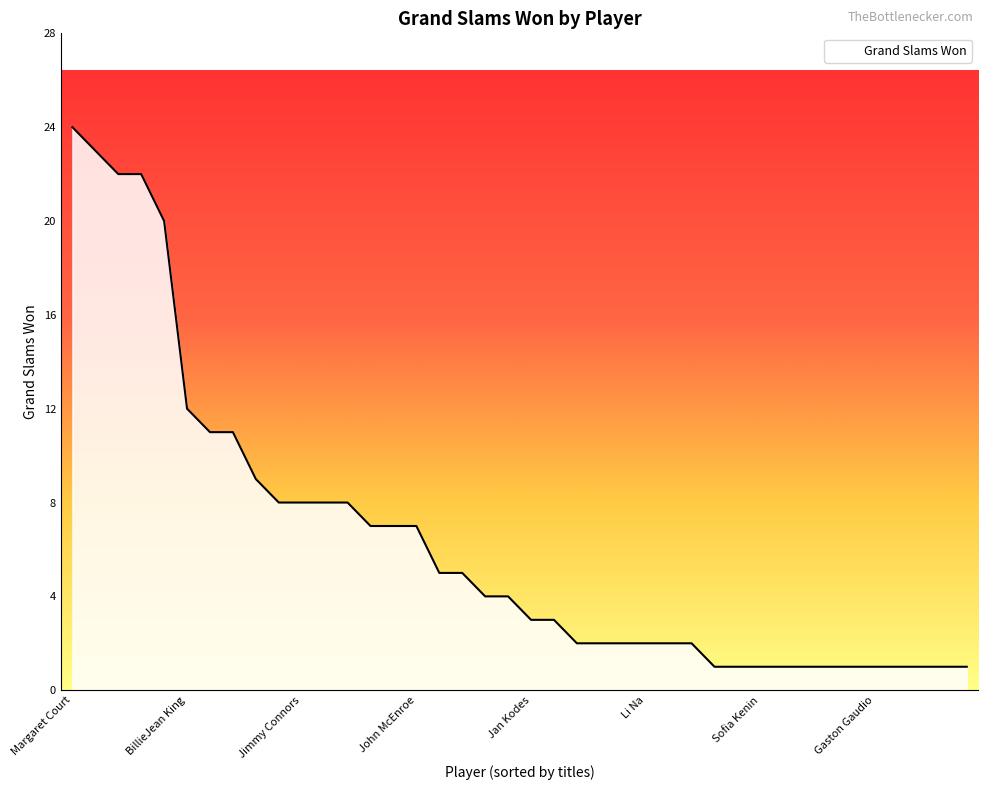

What is the difference between the second highest and minimum values?

22